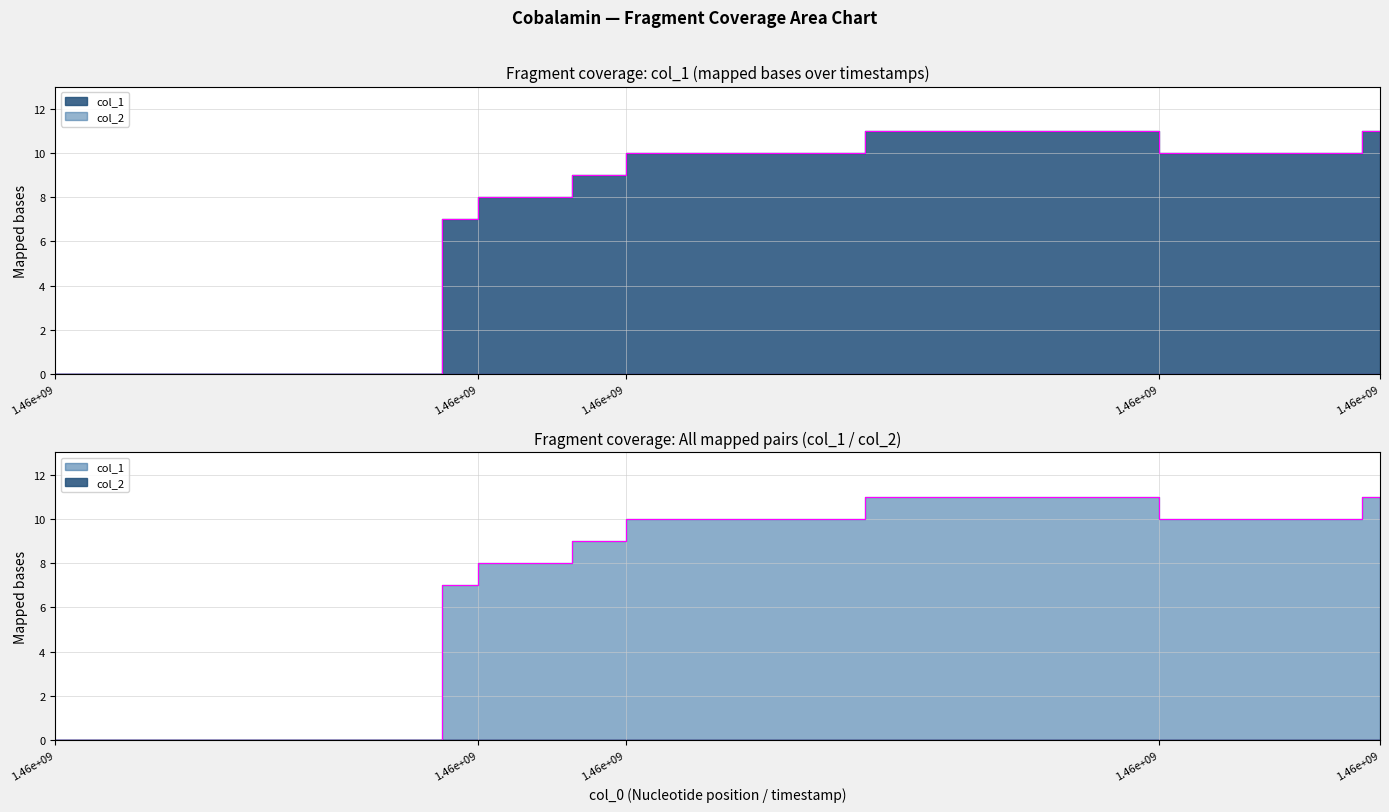

At which label does the data first exceed 10?

1462408772